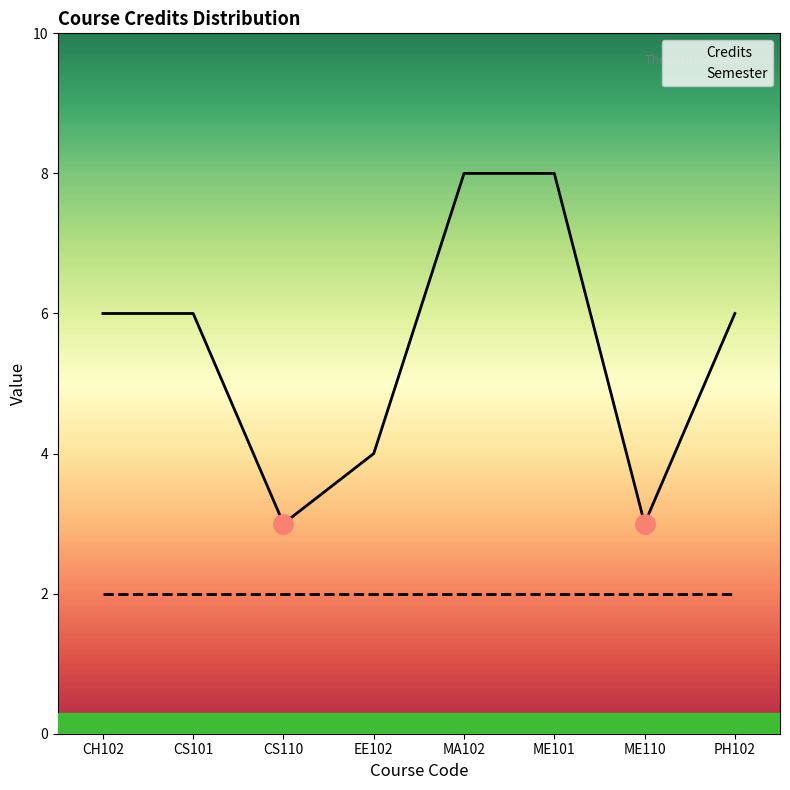

What value does the Semester series have at CH102?

2